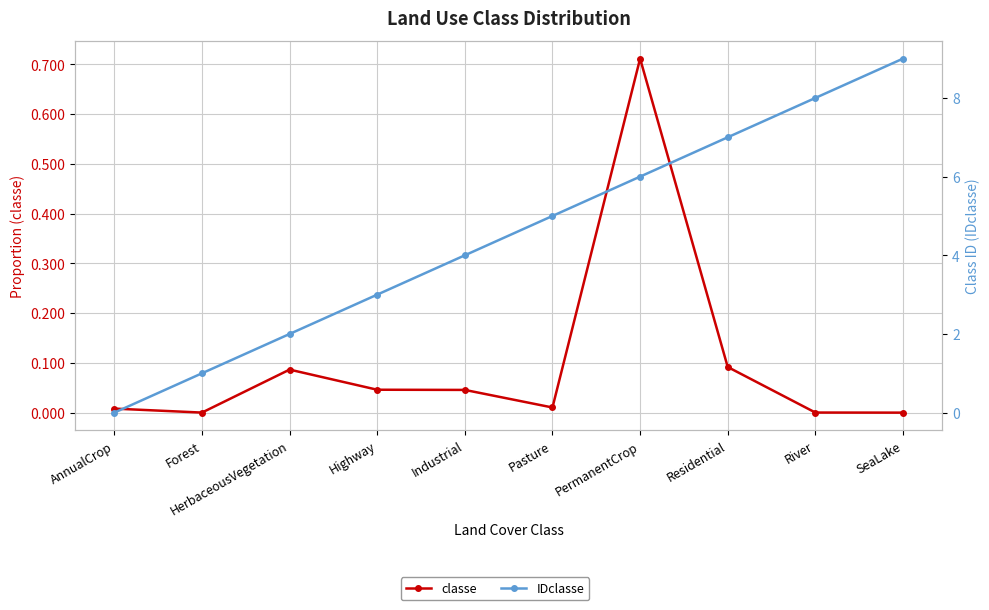

Rank the series by their average value, from highest to lowest.

IDclasse, classe